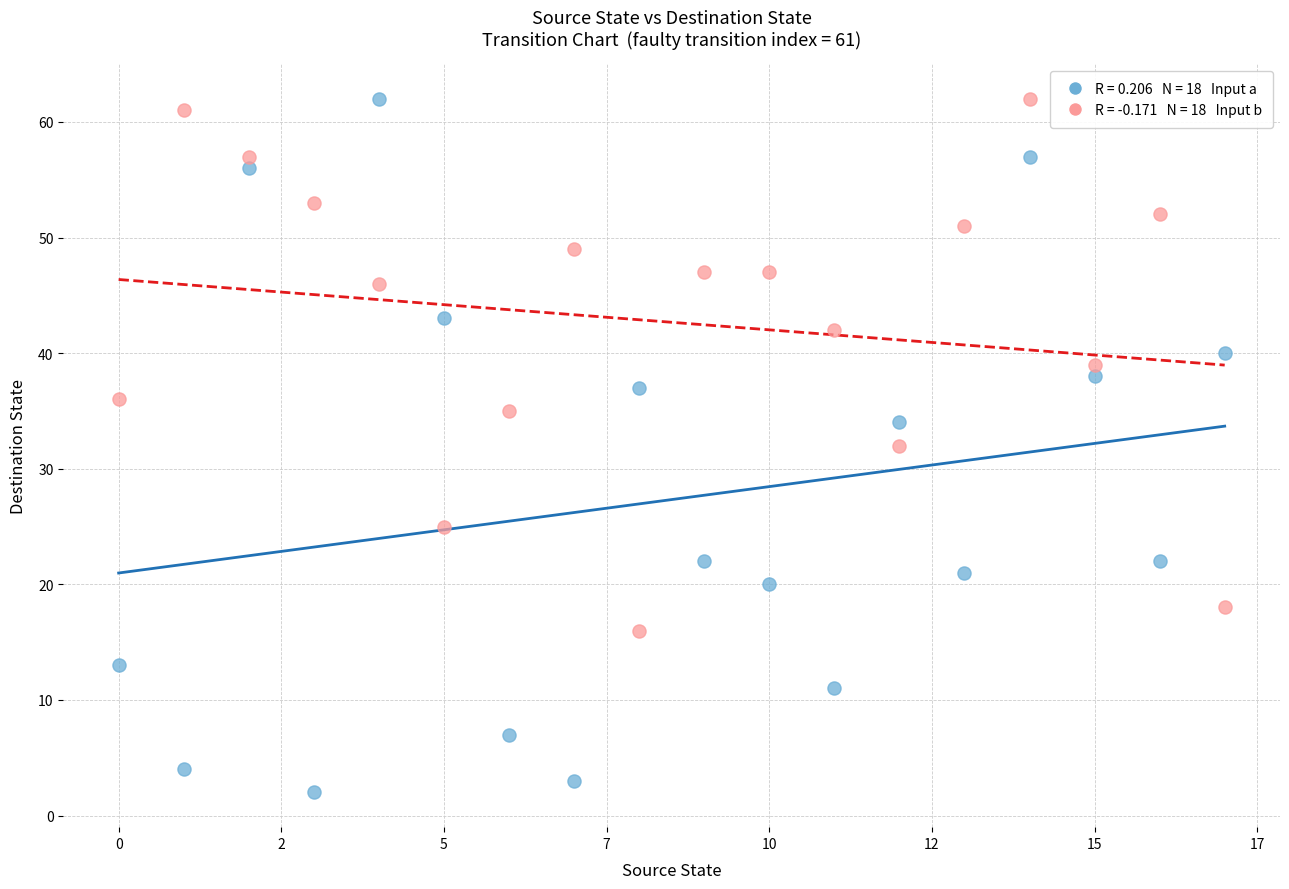

Across all data points, what is the range of Y values (max minus min)?

60